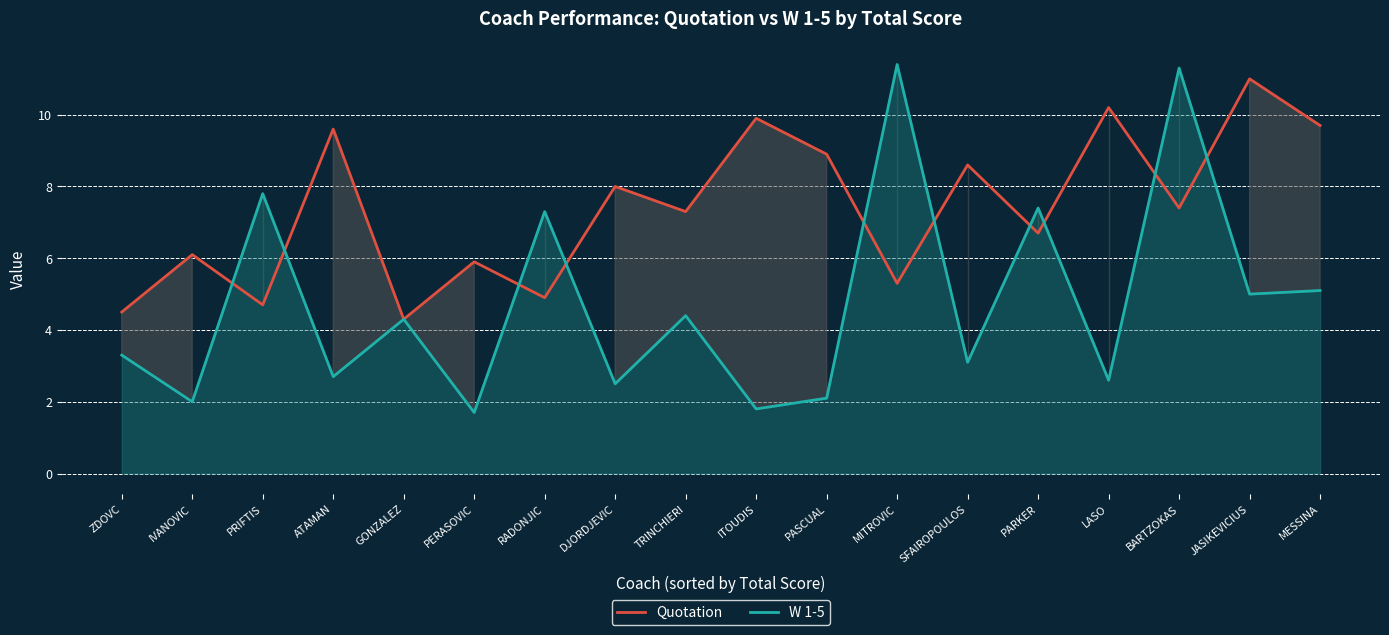

What is the lowest value of the Quotation series?

4.3